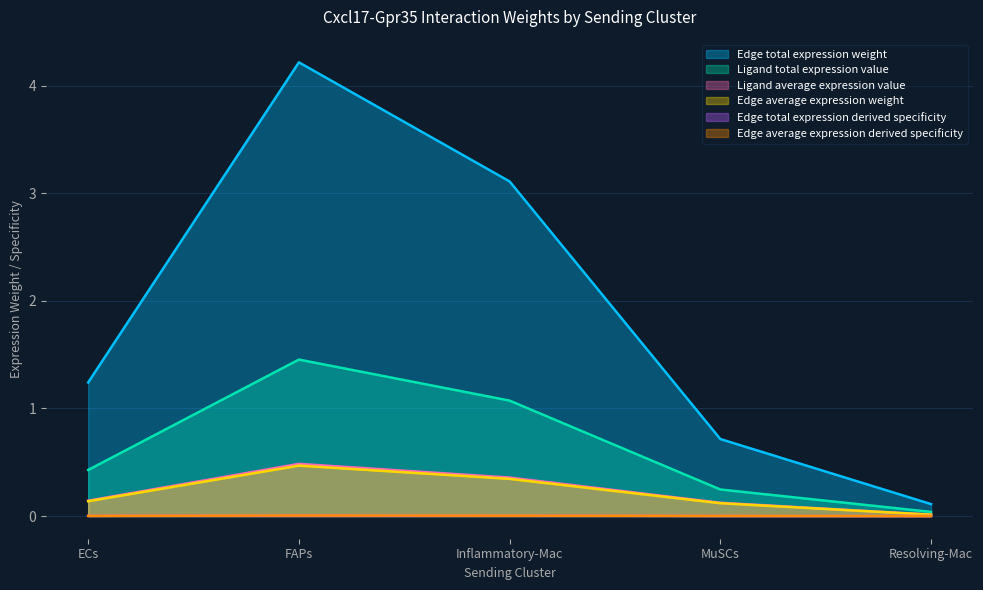

The Edge total expression derived specificity series shows 0.0 at Resolving-Mac. True or false?

False